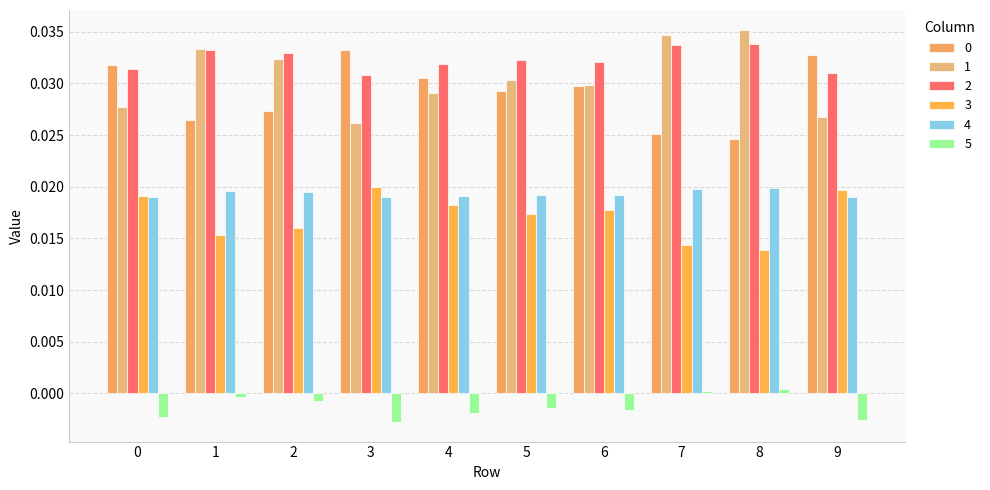

Where is 4 nearest to the value 0?

3